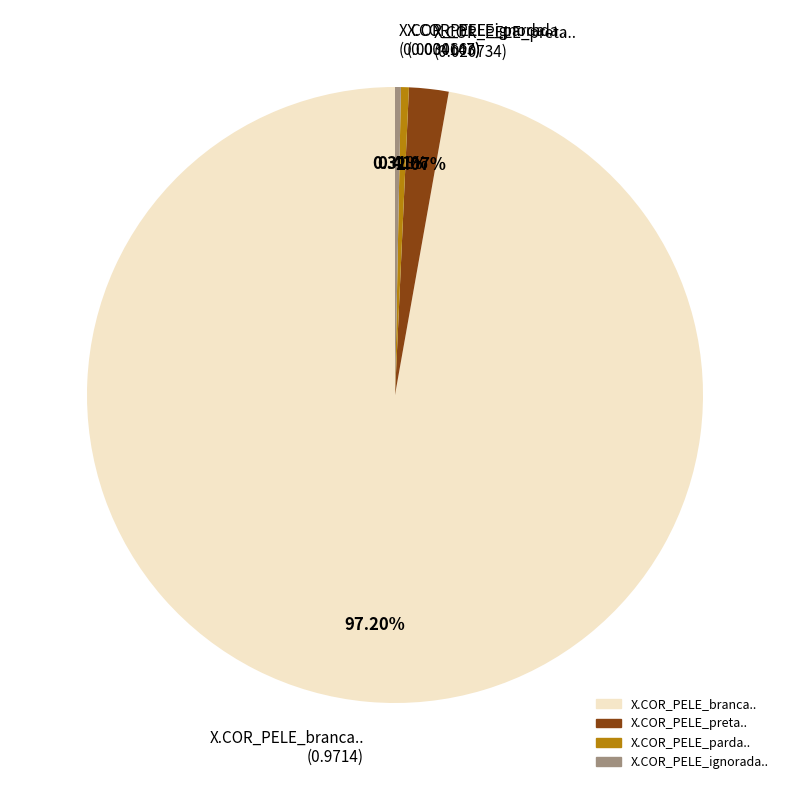

To the nearest percent, what is the combined percentage of X.COR_PELE_branca.. and X.COR_PELE_preta..?

99%